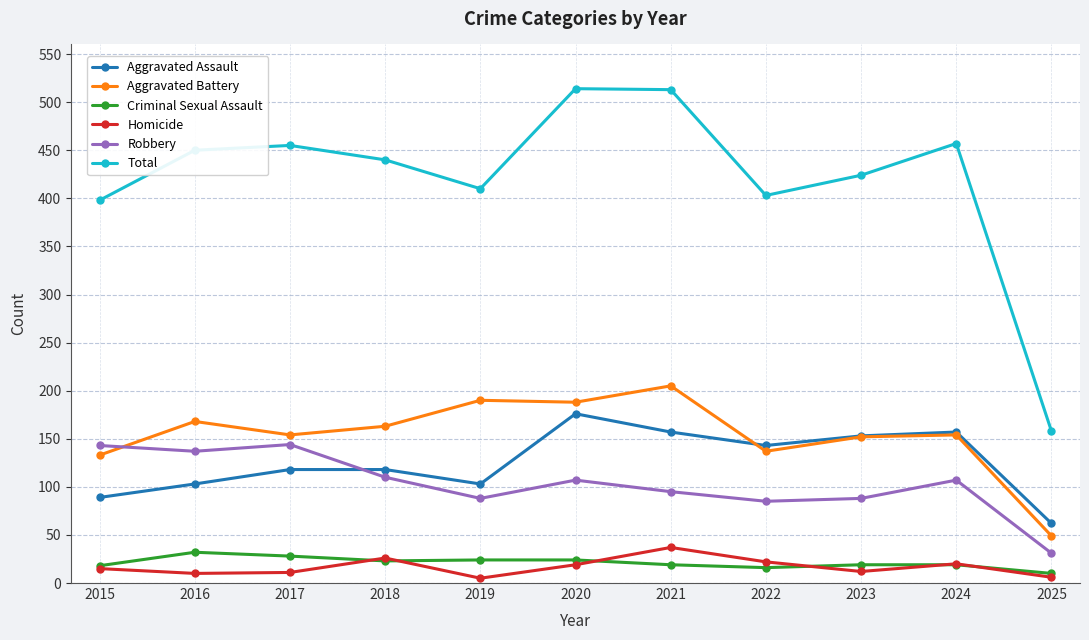

The Homicide series shows 5 at 2019. True or false?

True